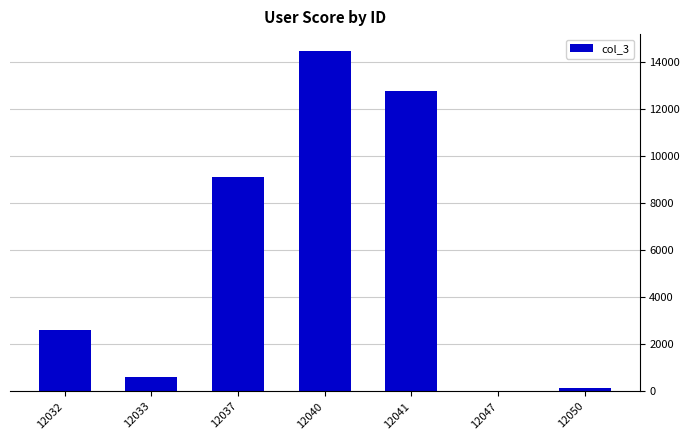

What is the sum of the values at 12032 and 12033?

3208